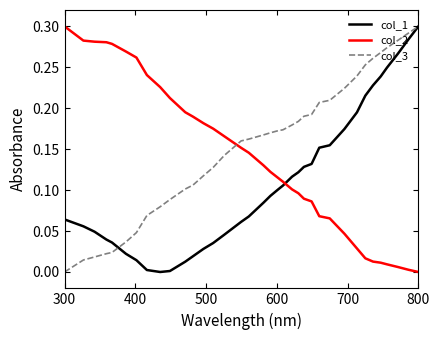

Which series ends up on top after the final intersection of col_2 and col_3?

col_3